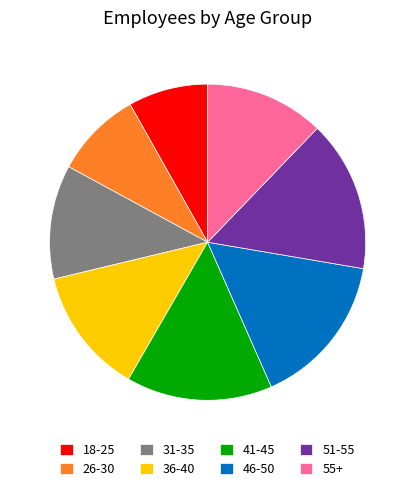

Approximately how many times larger is the value at 41-45 compared to 46-50?

1.0